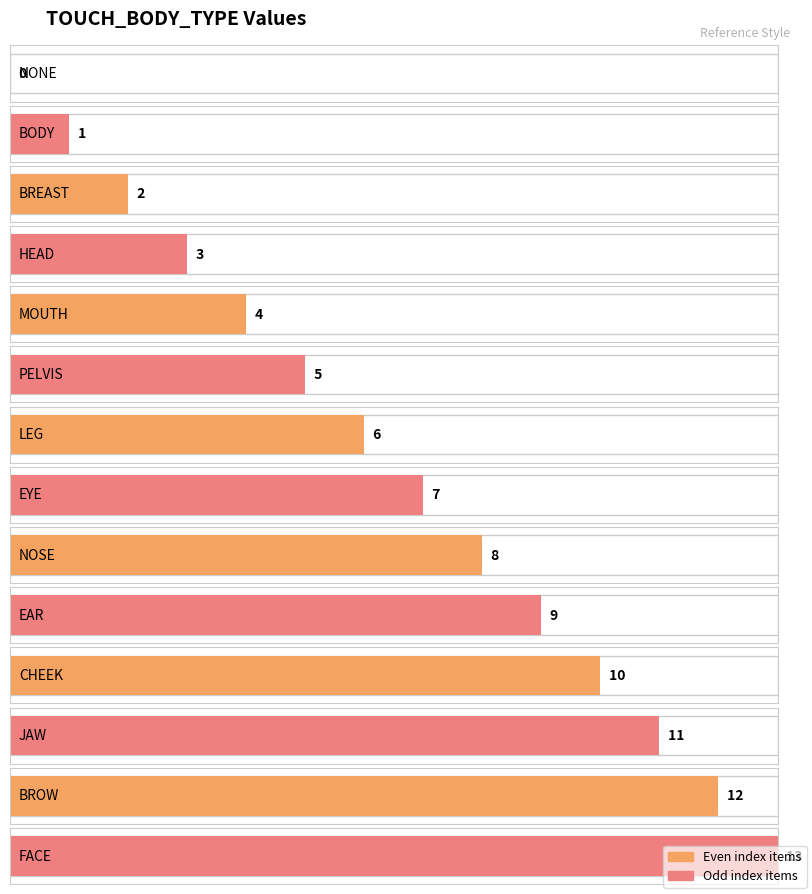

Which category has the highest value across all series?

FACE